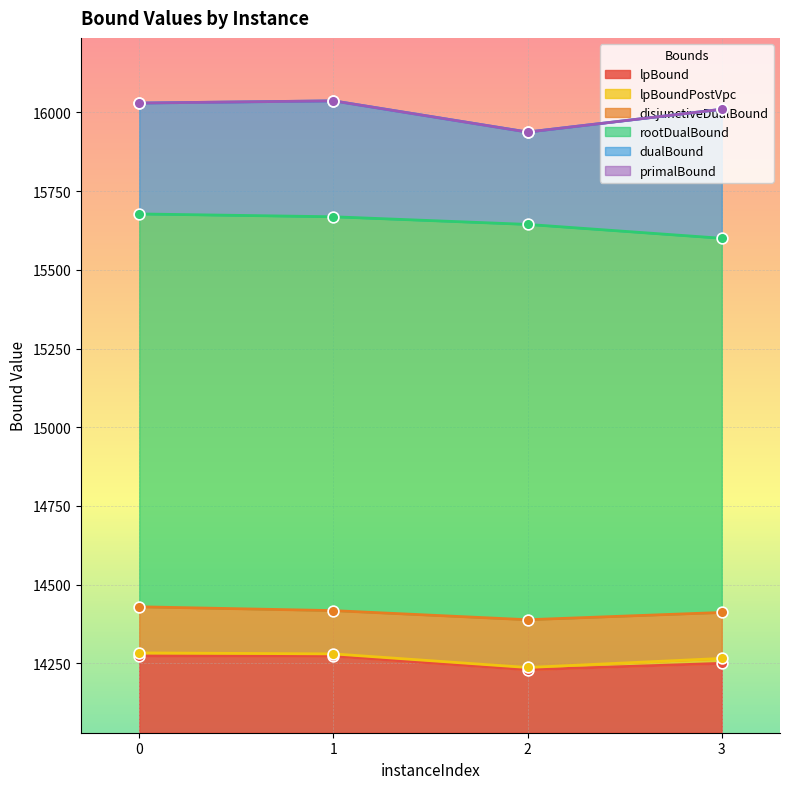

Which series contains the highest Y value?

dualBound